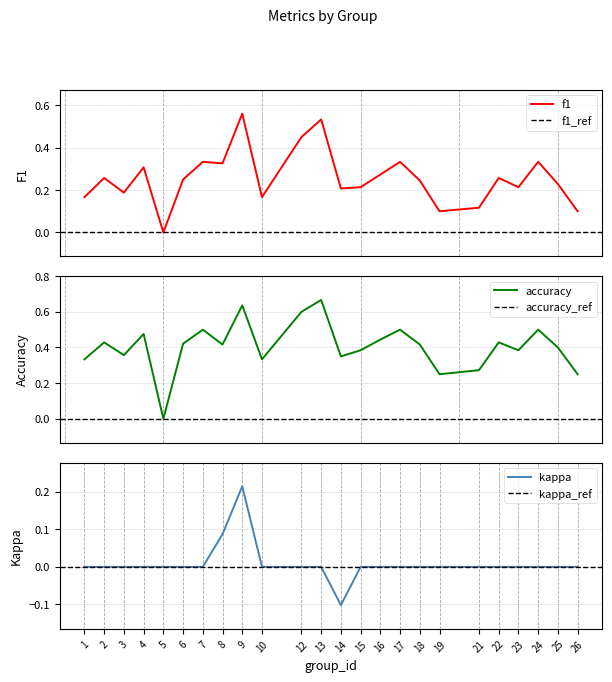

In f1, how many points are higher than both neighbors (excluding endpoints)?

8